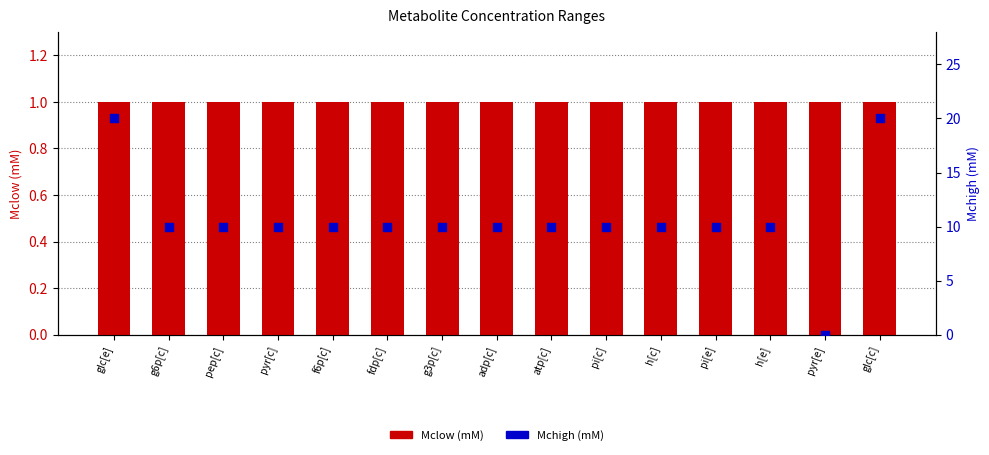

What is the total value across all series at glc[c]?

21